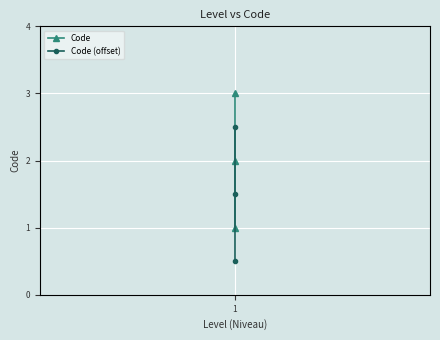

Reading left to right, extract all data points from this chart.

Code: 1.0	2.0	3.0
Code (offset): 0.5	1.5	2.5